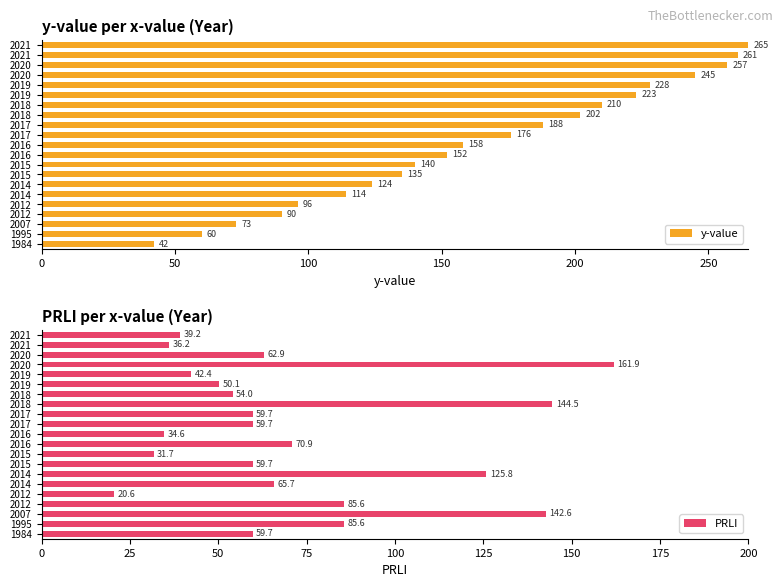

How many values in the y-value series are below 158?

10